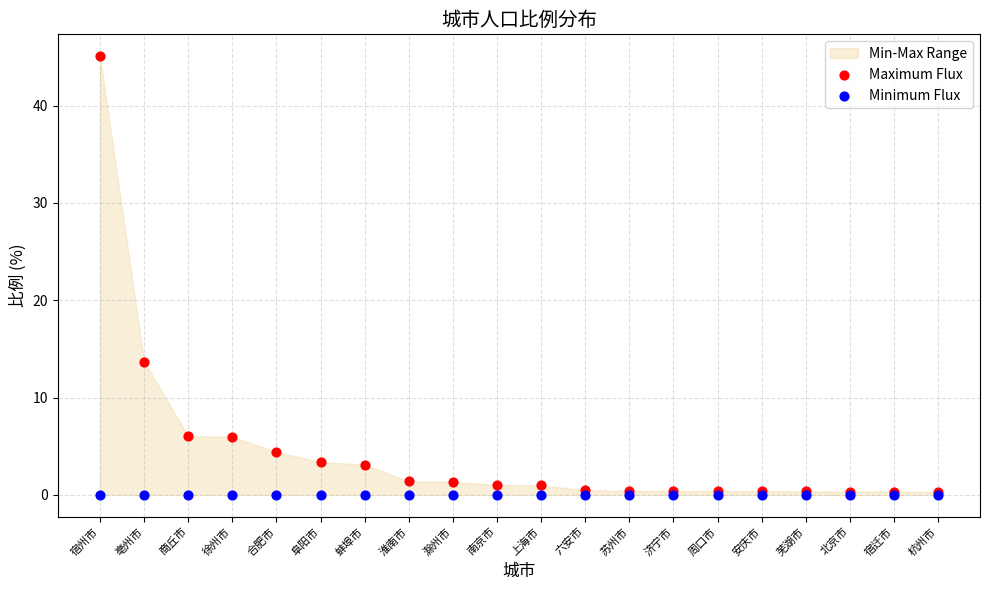

In the Maximum Flux series, what Y value is closest to 22?

13.7